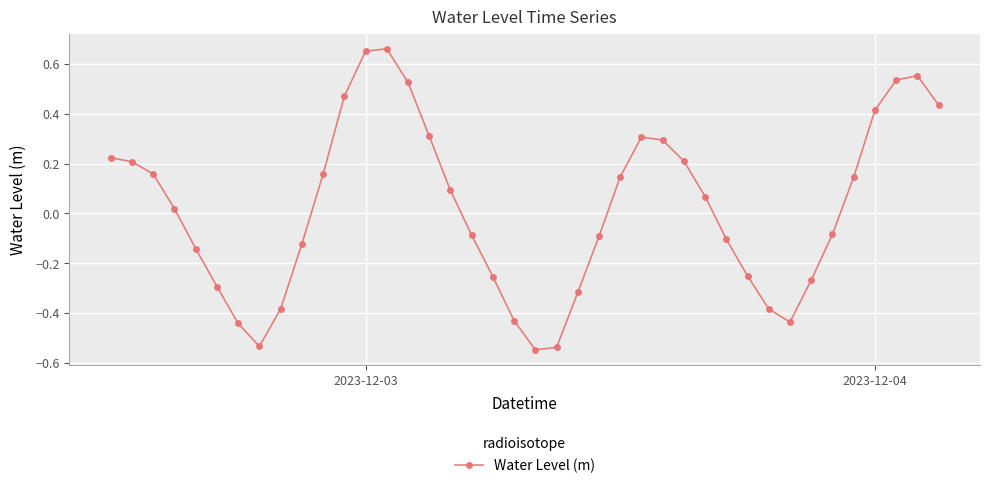

How many points are lower than both their immediate neighbors (excluding endpoints)?

3